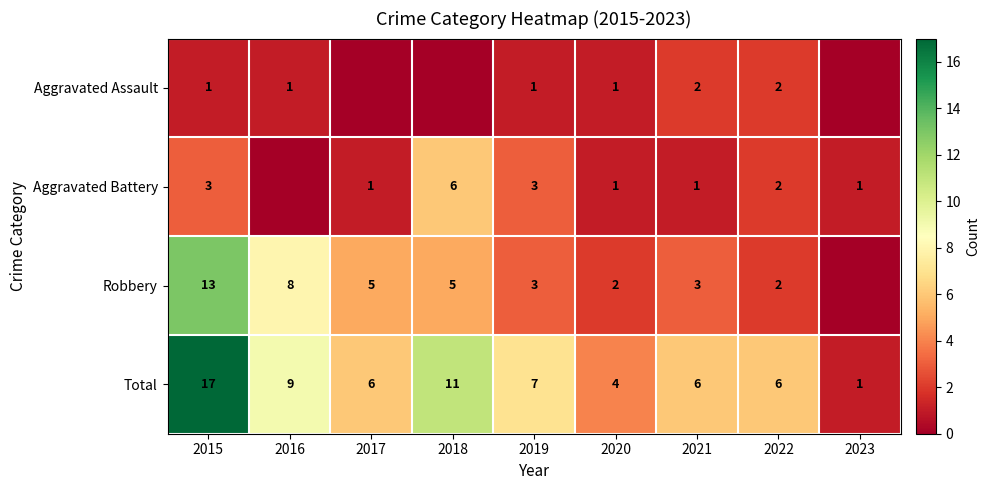

Is the value of Aggravated Assault at 2015 greater than the value of Total at 2019?

No